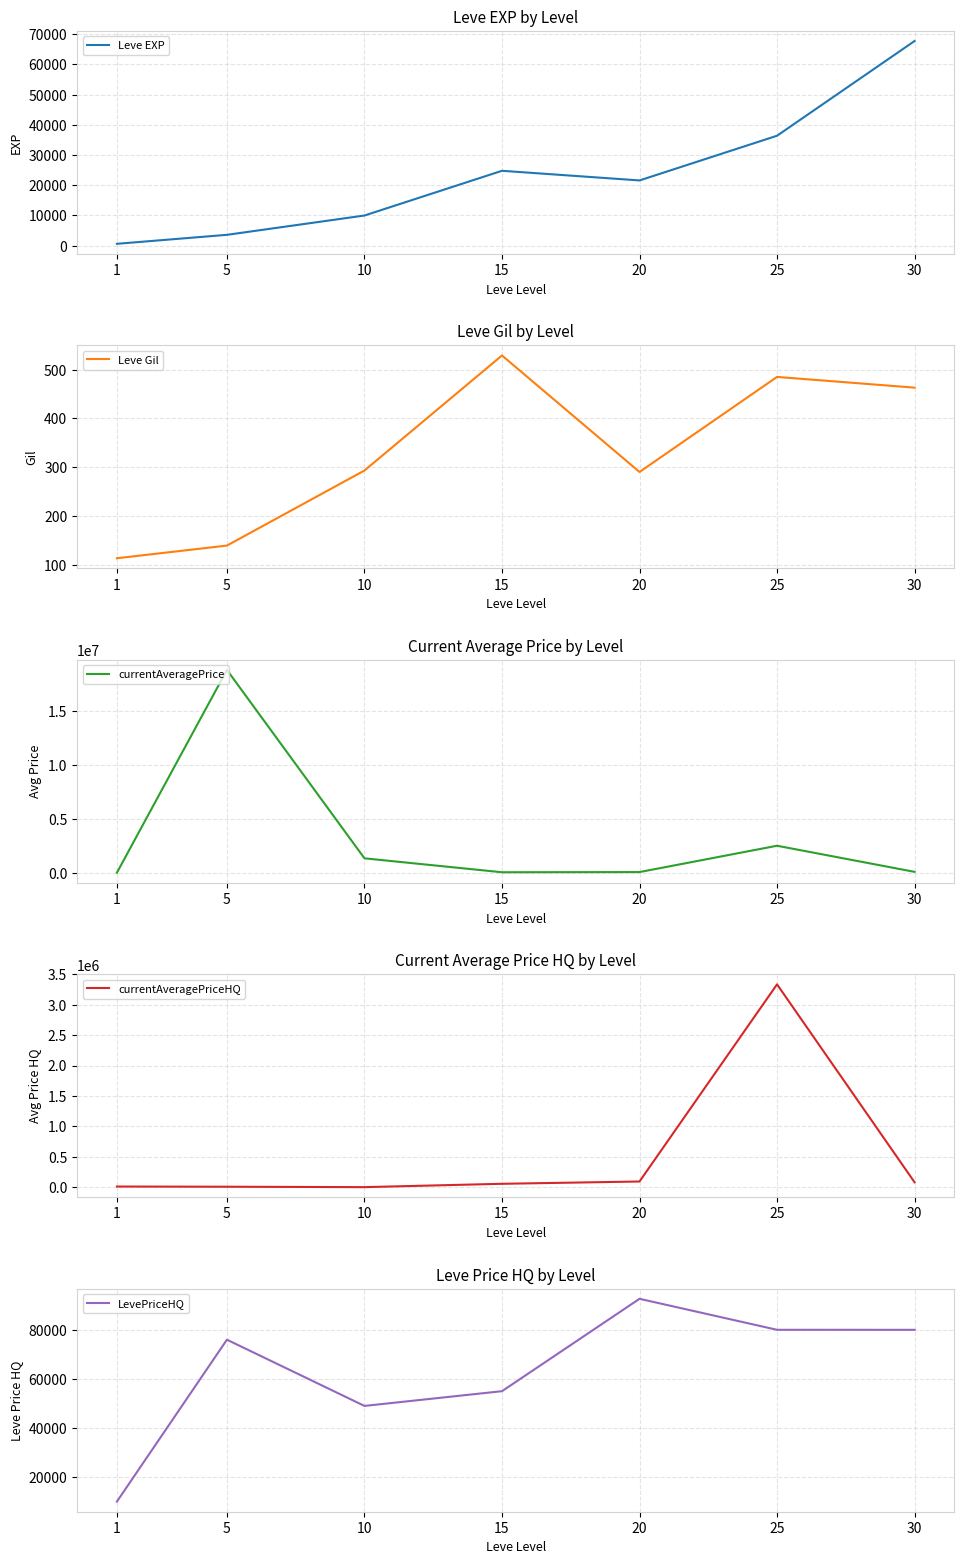

Reading left to right, extract all data points from this chart.

Leve EXP: 1=630.0	5=3600.0	10=9990.0	15=24790.0	20=21600.0	25=36390.0	30=67730.0
Leve Gil: 1=113.0	5=139.0	10=293.0	15=529.0	20=290.0	25=485.0	30=463.0
currentAveragePrice: 1=2506.0	5=18802800.0	10=1334400.0	15=43754.5	20=60404.6	25=2500837.5	30=80024.0
currentAveragePriceHQ: 1=10000.0	5=6666.7	10=0.0	15=55006.0	20=92672.0	25=3334333.2	30=80024.0
LevePriceHQ: 1=10000.0	5=76002.7	10=49003.6	15=55006.0	20=92672.0	25=80035.0	30=80024.0